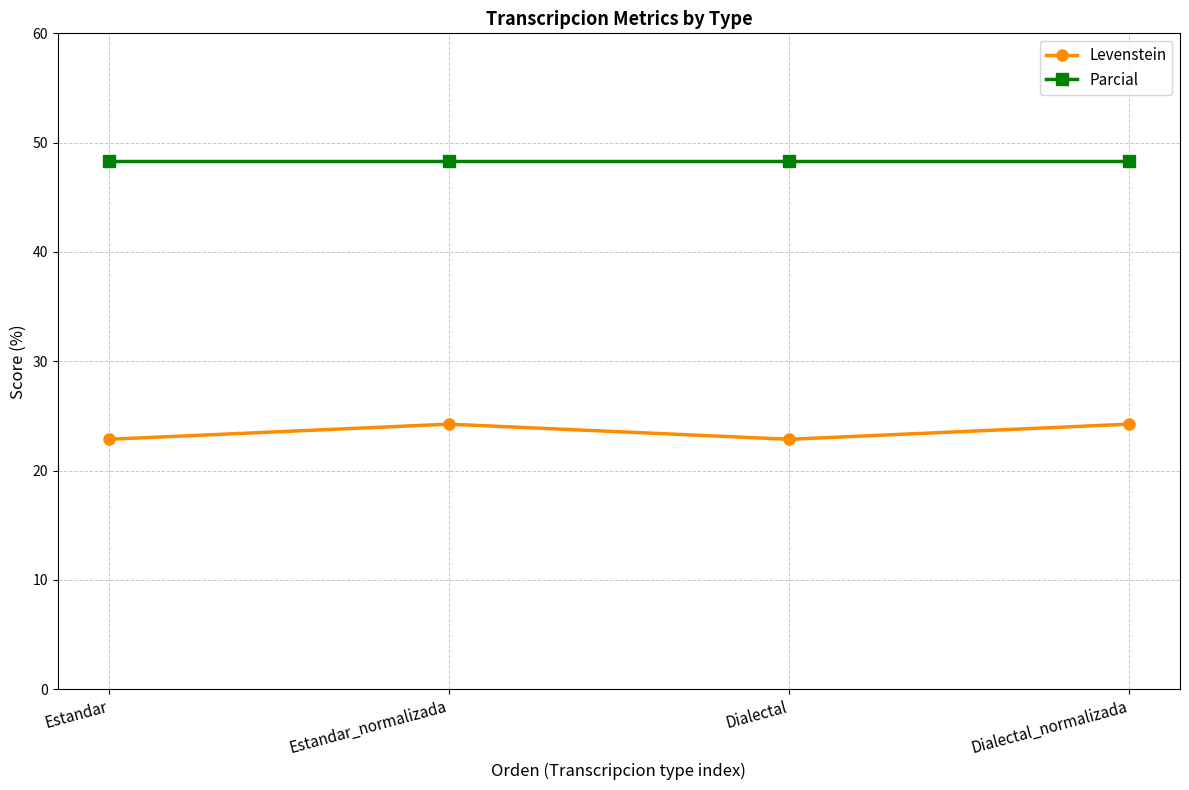

What is the spread (max minus min) of values at Estandar?

25.4